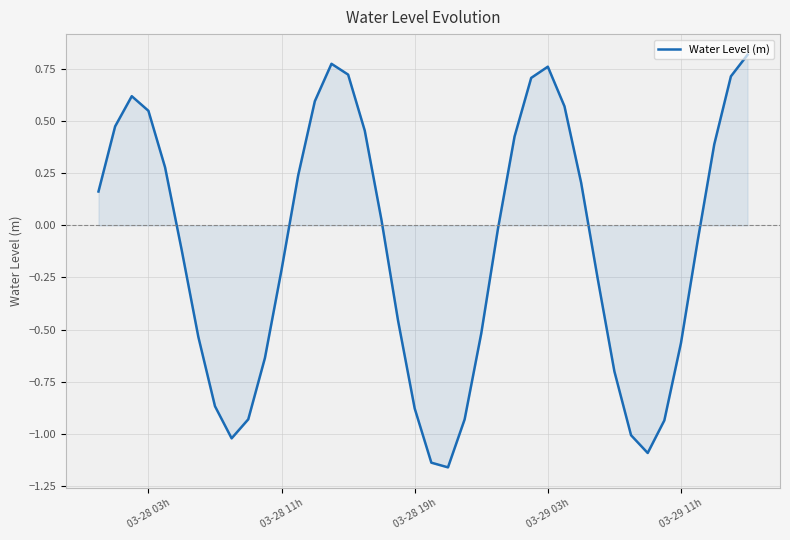

What is the difference between the maximum and minimum values?

2.0